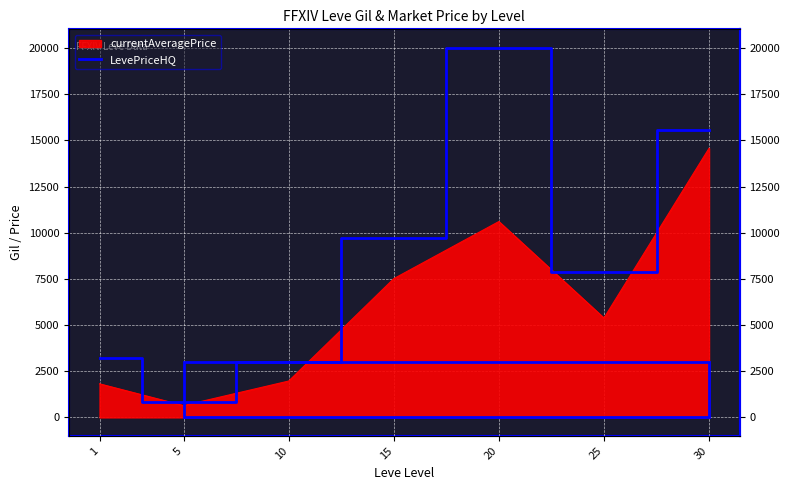

What is the maximum value shown in the chart?

20020